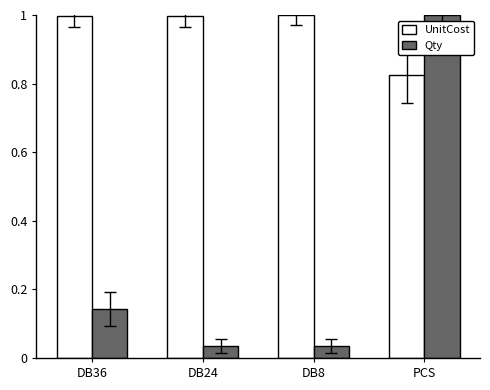

List the series in order of their overall mean, lowest first.

Qty, UnitCost